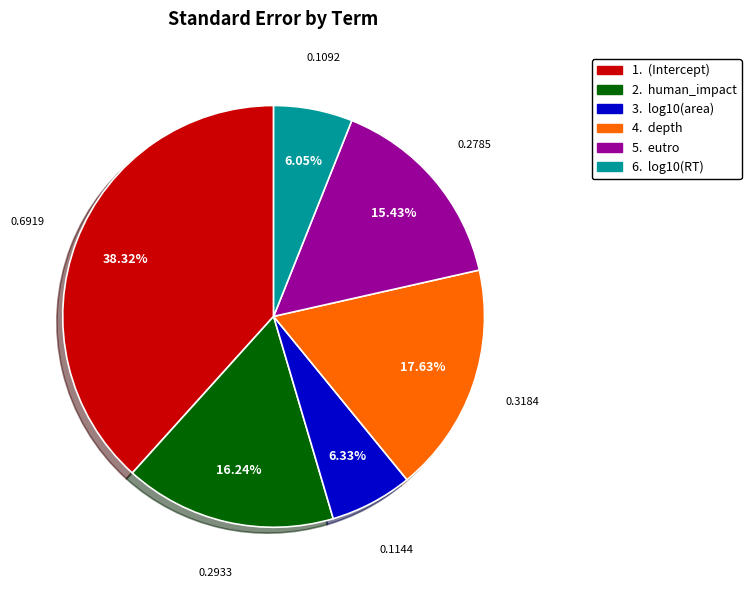

Is there a majority slice in this chart?

No